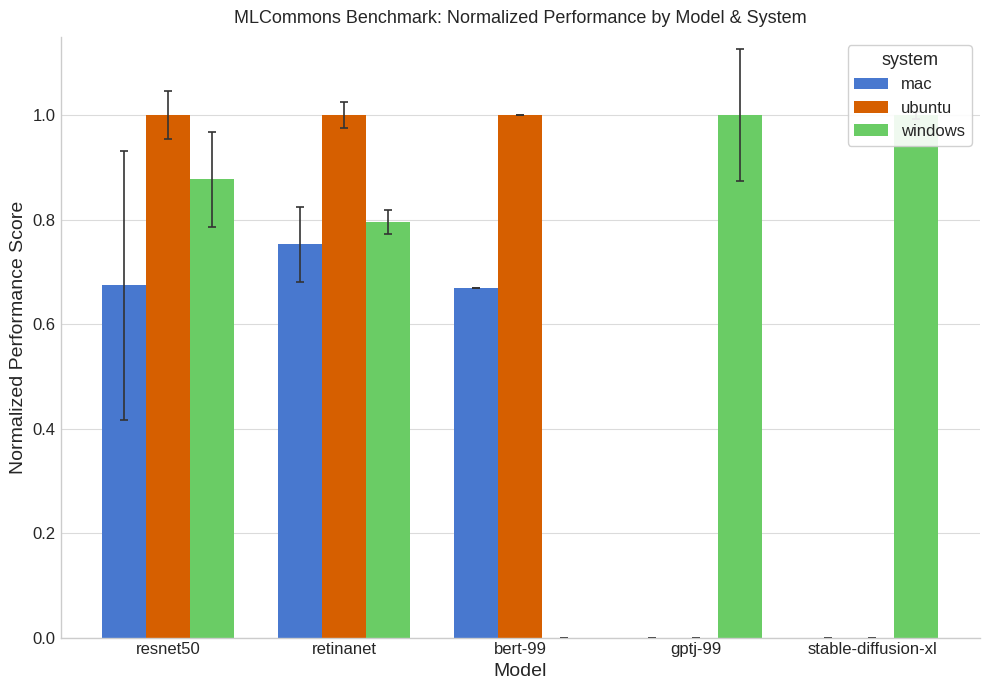

Which category has the highest value in the mac series?

retinanet